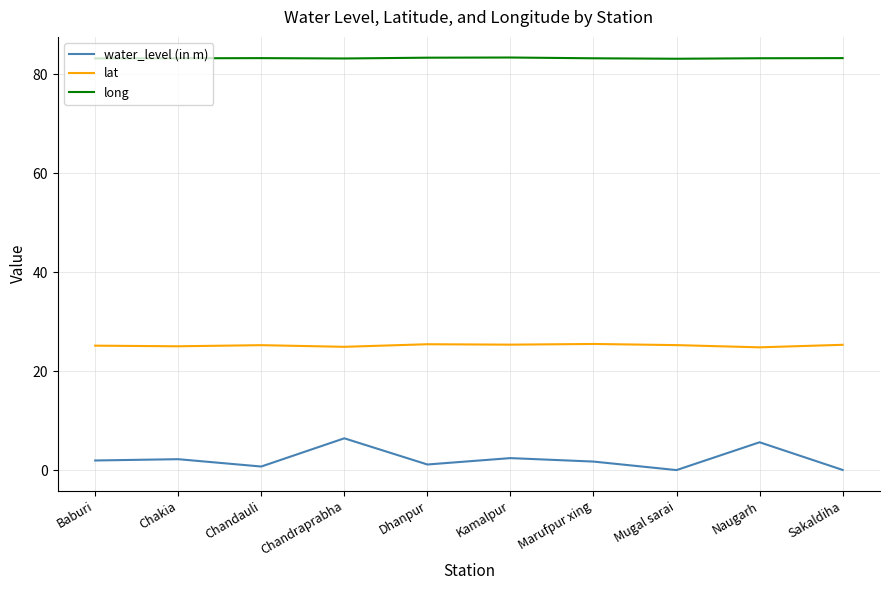

What position from the right is Baburi?

10